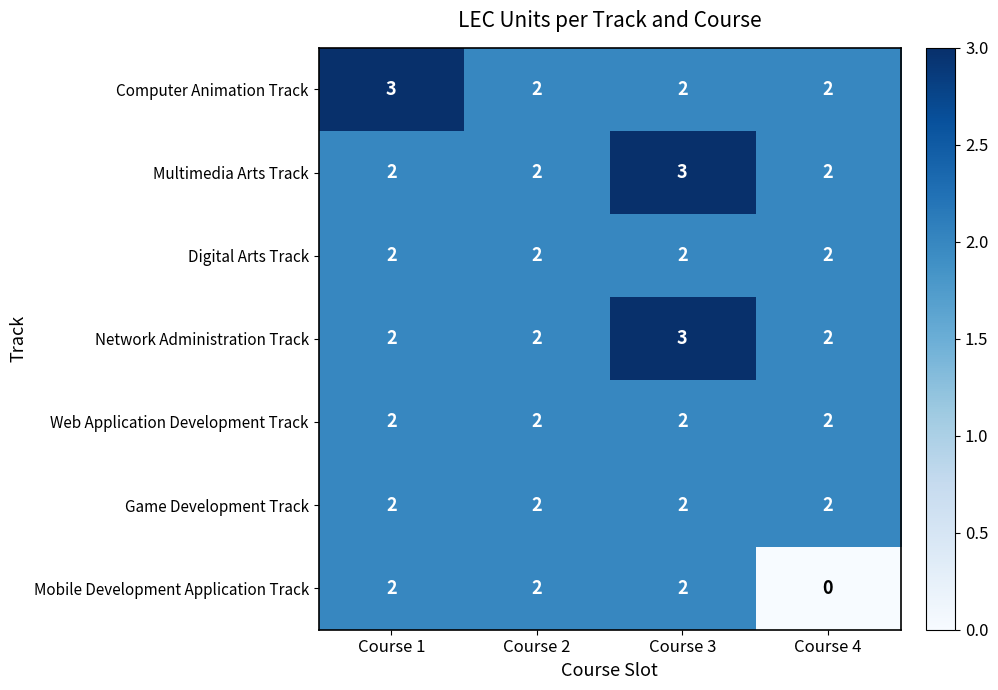

What is the greatest value displayed?

3